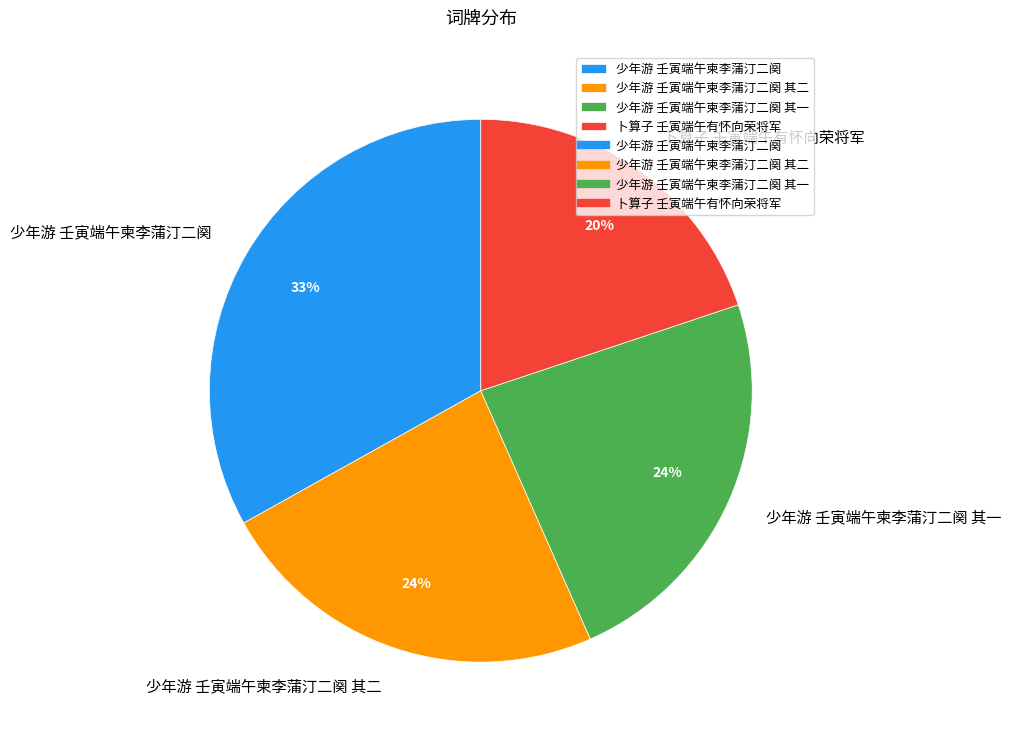

What is the ratio of the value at 少年游 壬寅端午柬李蒲汀二阕 其二 to the value at 卜算子 壬寅端午有怀向荣将军?

1.2